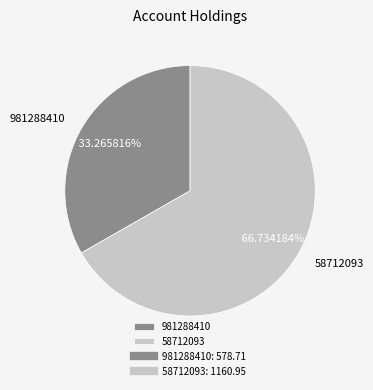

Which slice is the largest?

58712093